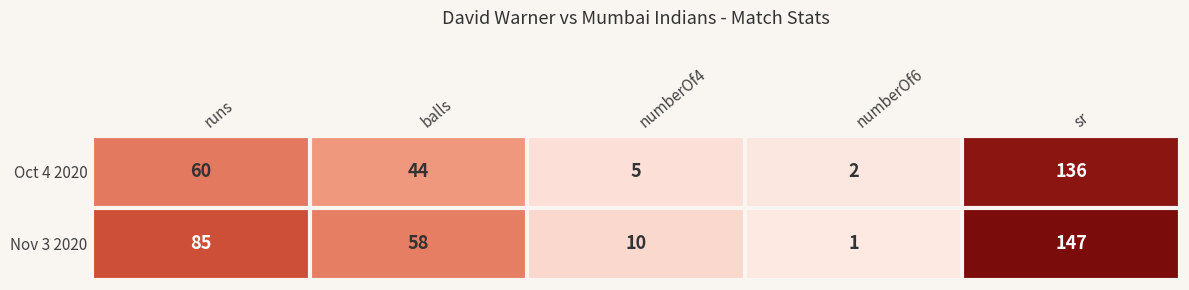

What is the approximate value of Oct 4 2020 at runs?

60